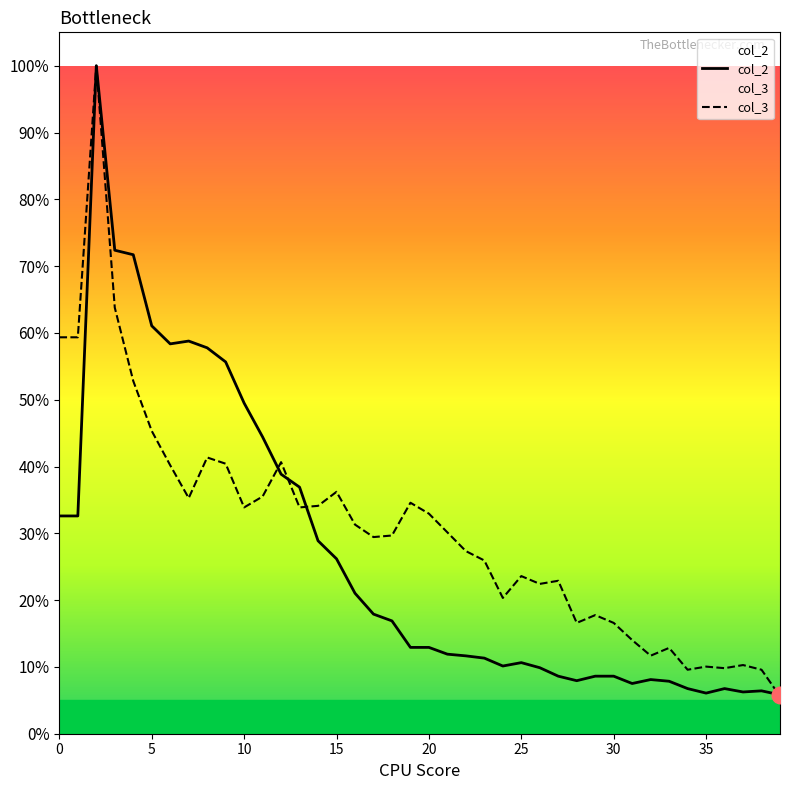

True or false: col_3 has more than 2 interior local peaks.

True